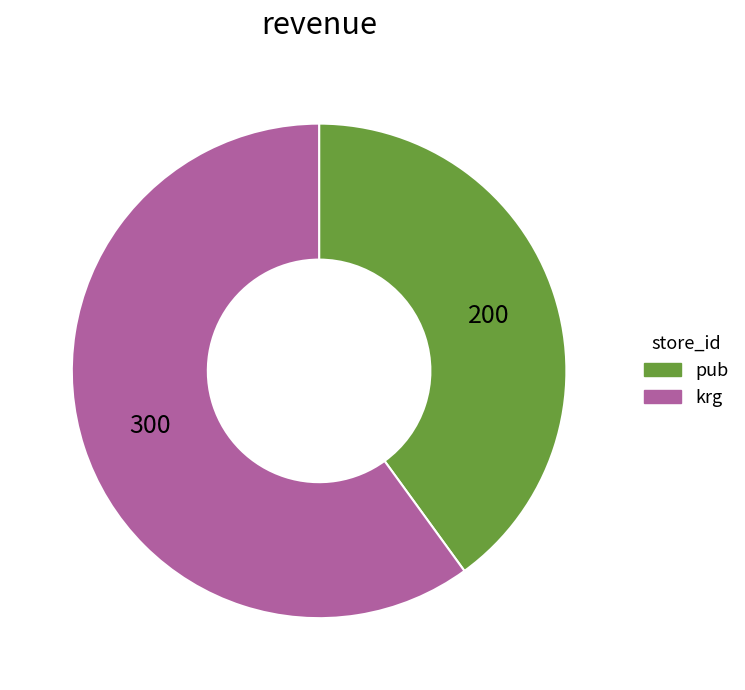

Is the sum of krg and pub greater than half?

Yes